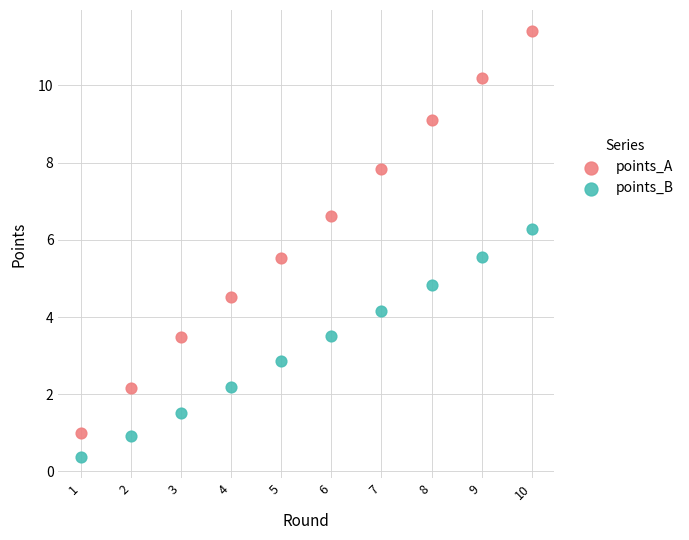

In the points_A series, what Y value is closest to 6?

5.5